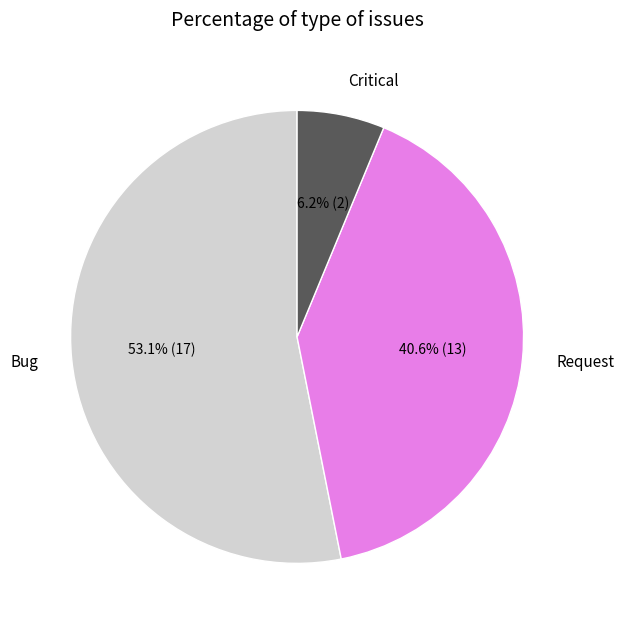

To the nearest percent, what portion does Request represent?

41%